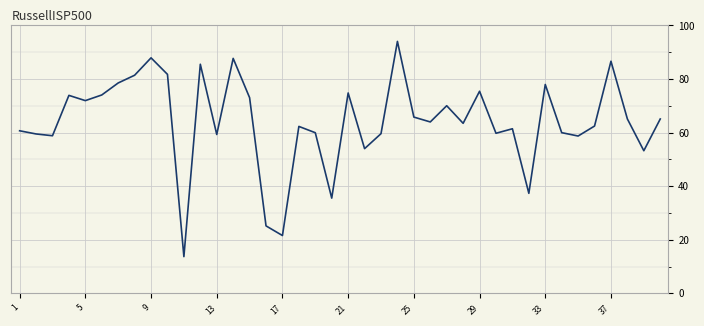

What is the difference between the maximum and minimum values?

80.4